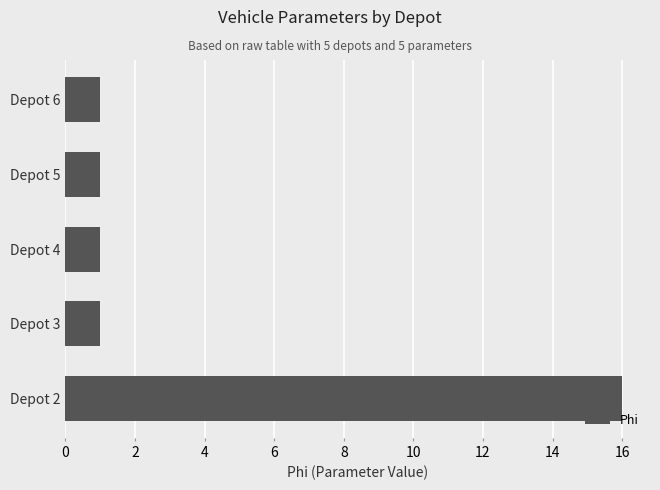

Reading bottom to top, list all the values displayed in this chart.

16	1	1	1	1